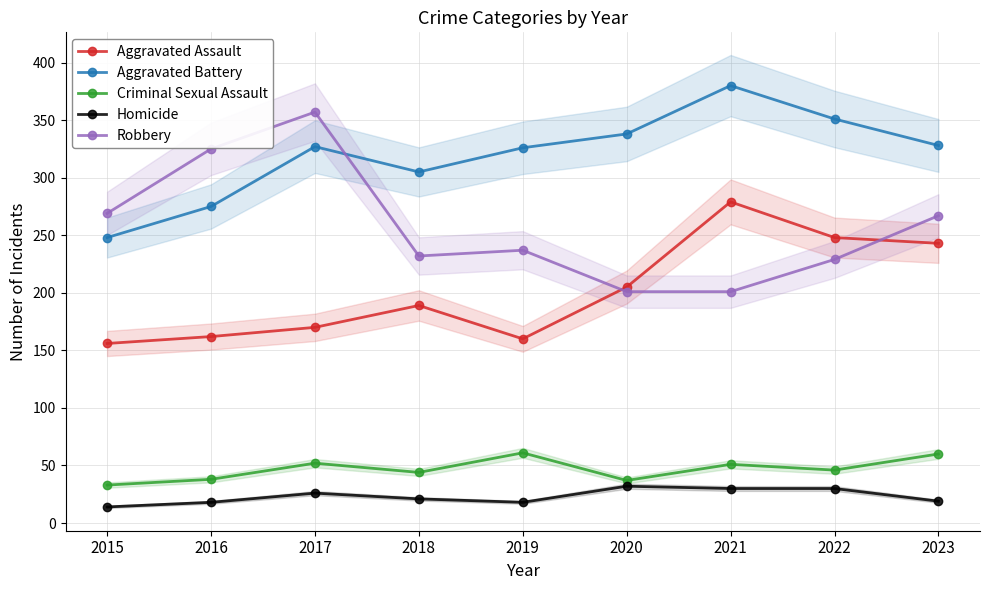

At which label does Criminal Sexual Assault reach its peak?

2019